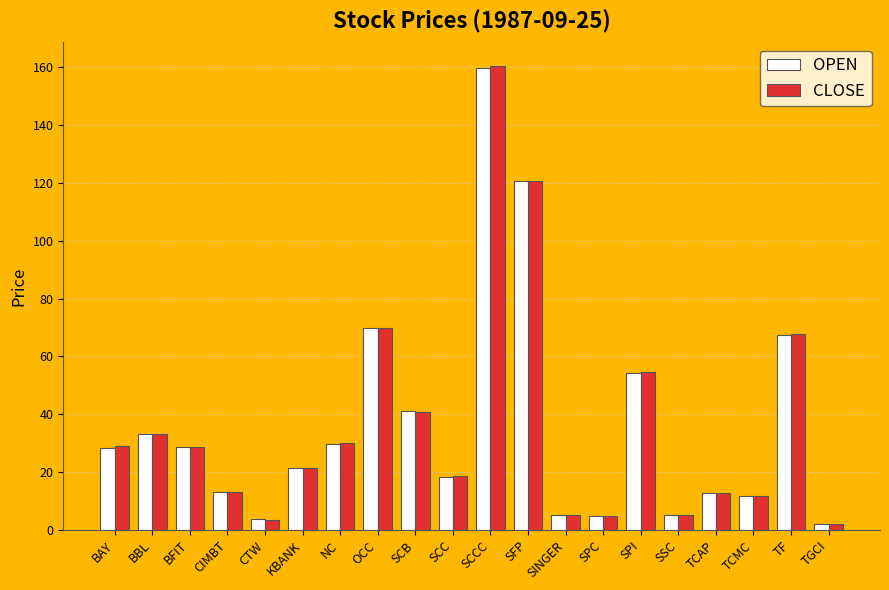

Which series has the widest spread of values?

CLOSE